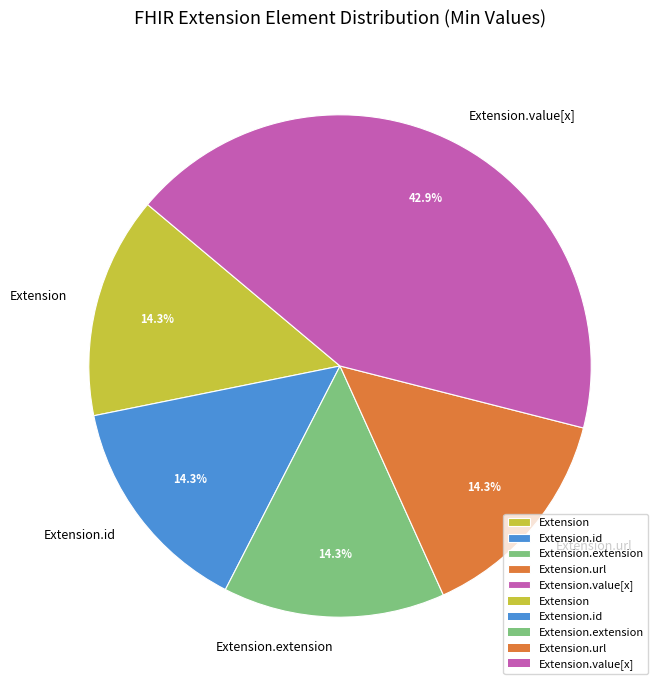

To the nearest percent, what is the difference between the largest and smallest slice percentages?

29%